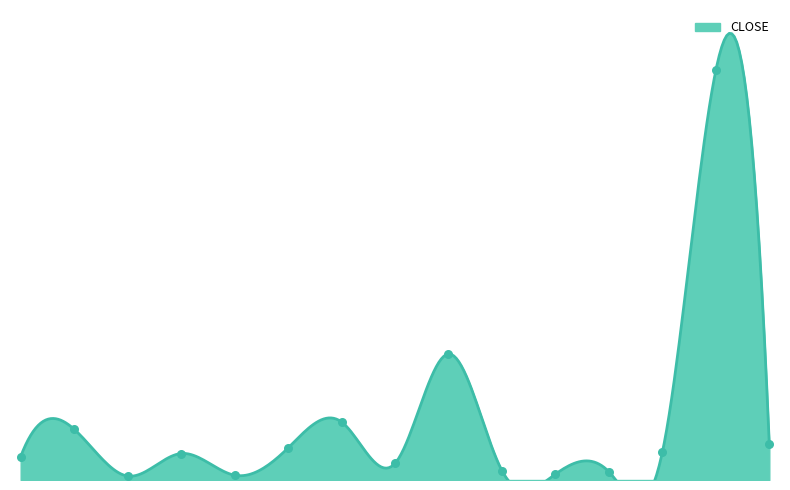

What is the change in value from KBANK to SCCC?

+35.5